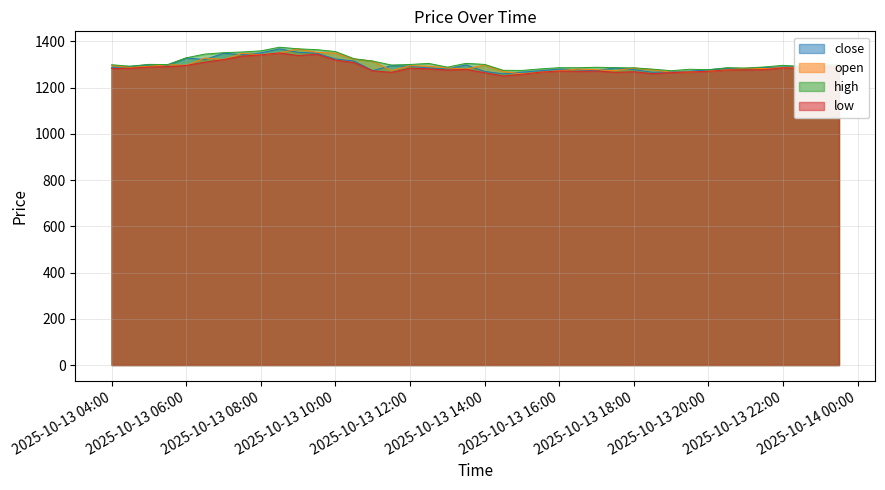

What is the maximum value shown in the chart?

1374.6